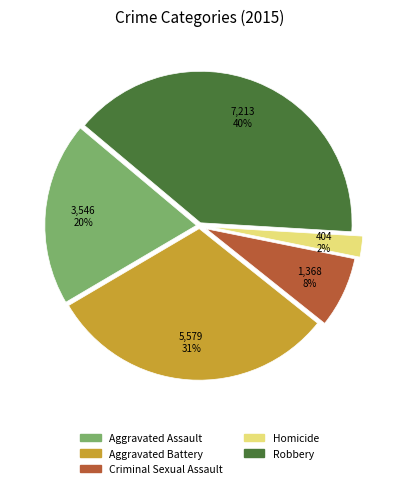

To the nearest percent, what percentage of the pie is Aggravated Assault?

20%